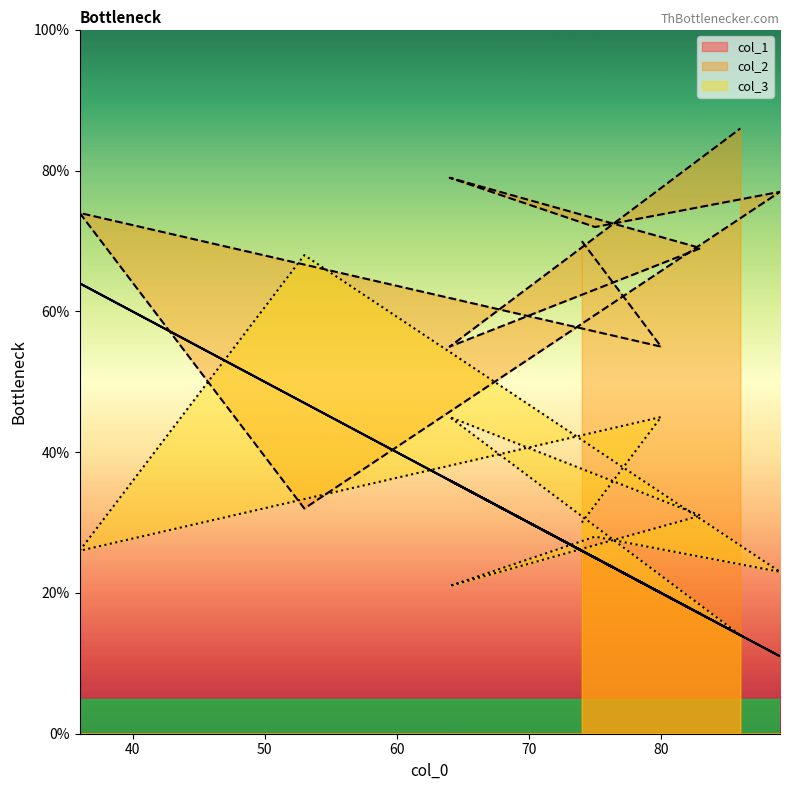

Is it true that col_3 equals 25 at 64?

False